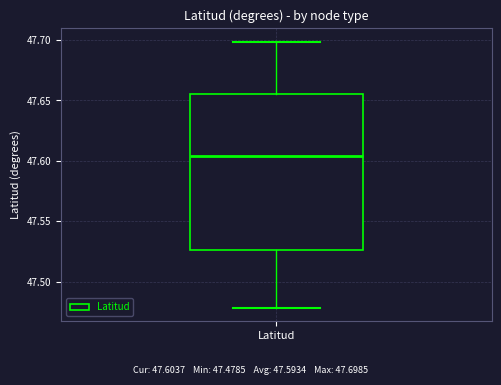

Read this box plot against the y-axis: the position of the median line, the range covered by the box, and the ends of both whiskers. The values are not printed on the chart, so give them approximately, as read against the axis.

median 47.605, box 47.525 to 47.655, whiskers 47.480 to 47.700